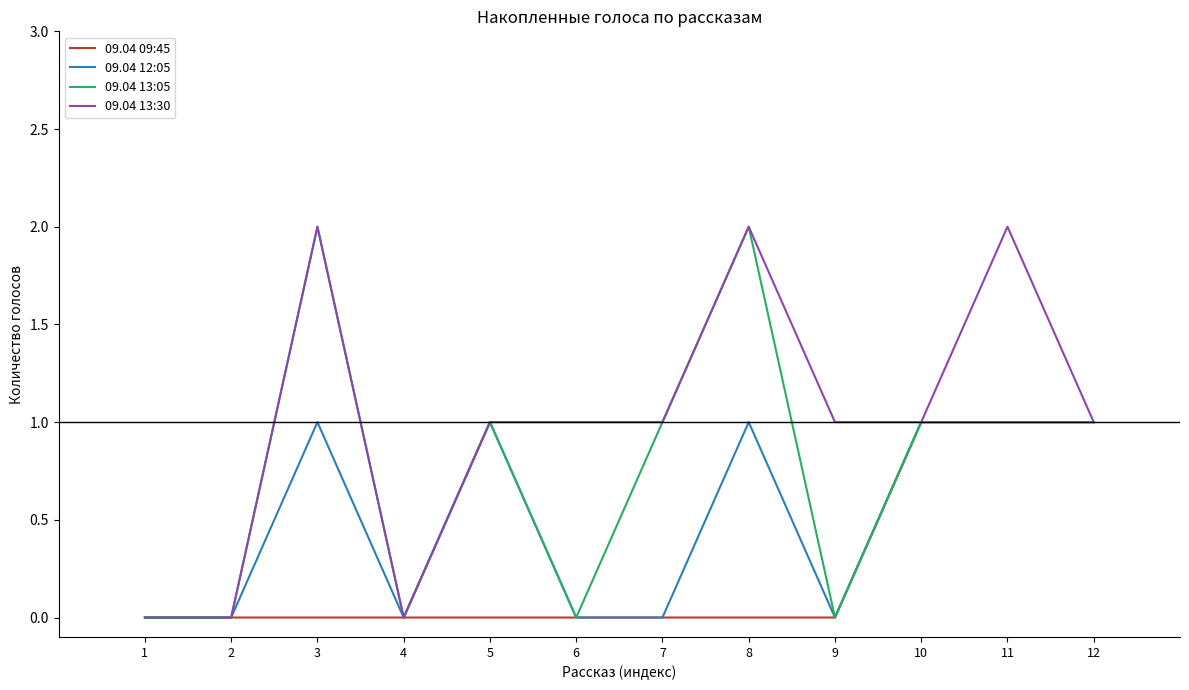

Reading right to left, list all the values displayed in this chart.

09.04 09:45: 1	1	1	0	0	0	0	0	0	0	0	0
09.04 12:05: 1	1	1	0	1	0	0	1	0	1	0	0
09.04 13:05: 1	1	1	0	2	1	0	1	0	2	0	0
09.04 13:30: 1	2	1	1	2	1	1	1	0	2	0	0